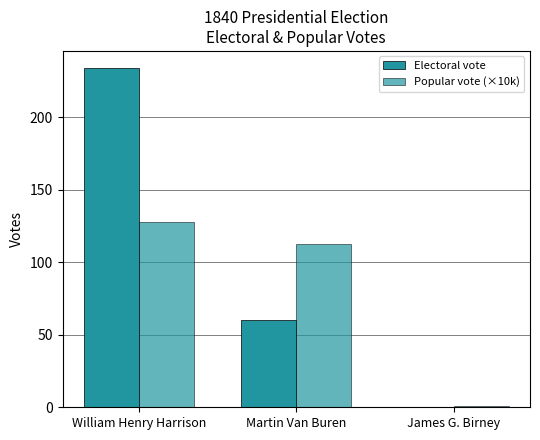

How many data points does each series have?

3